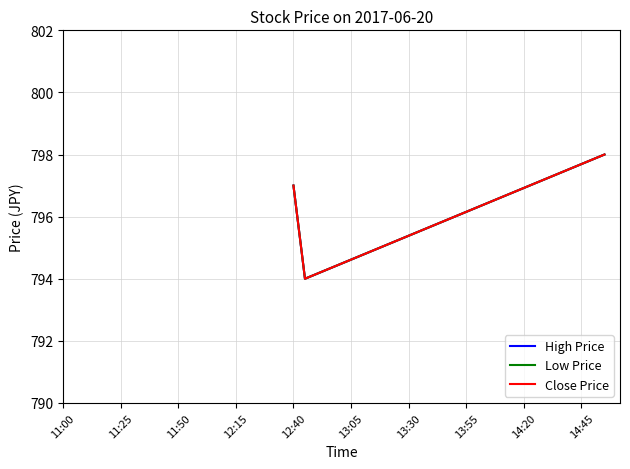

Reading right to left, what are all the values shown in this chart?

High Price: 798	794	797
Low Price: 798	794	797
Close Price: 798	794	797